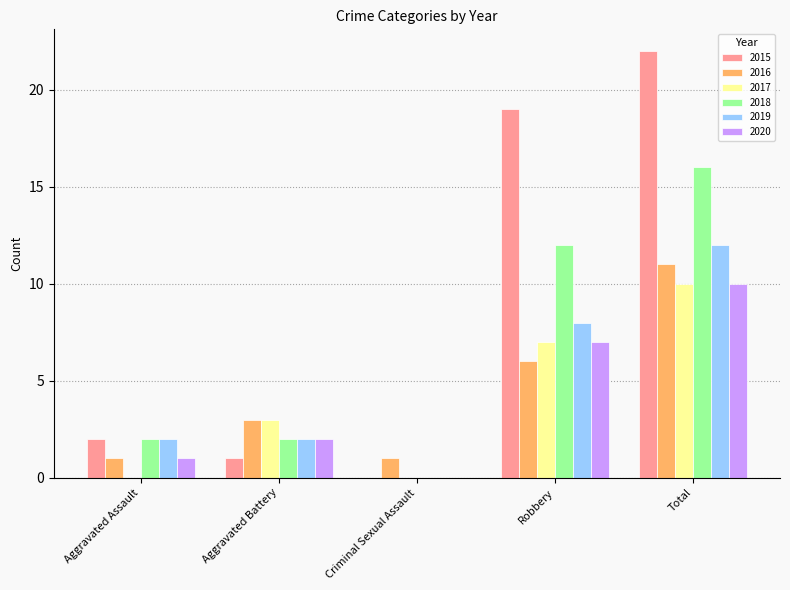

Count the number of data series in this chart.

6